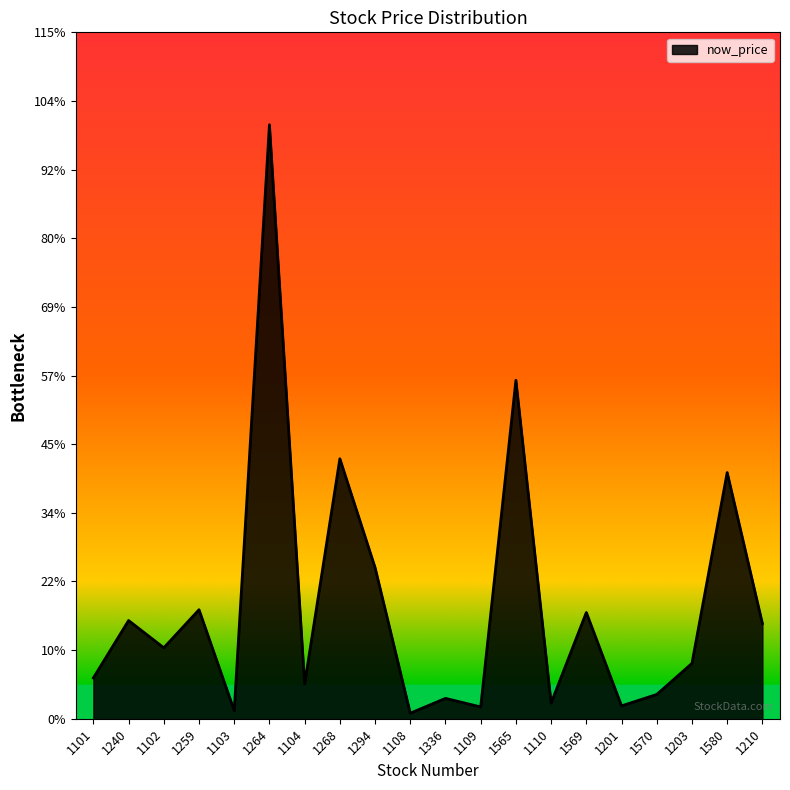

What is the difference between the second highest and second lowest values?

155.8